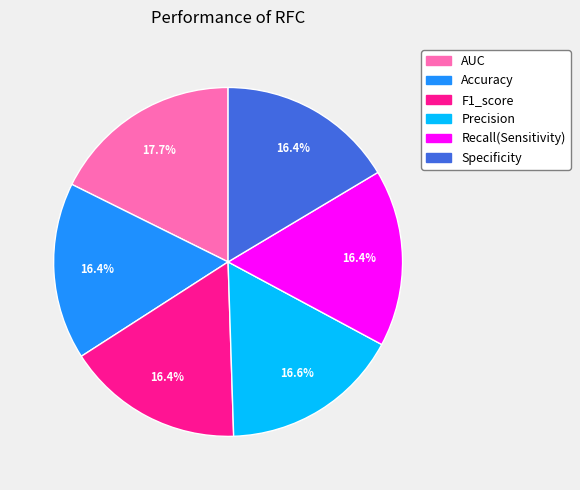

The AUC slice represents 18% of the pie. True or false?

True